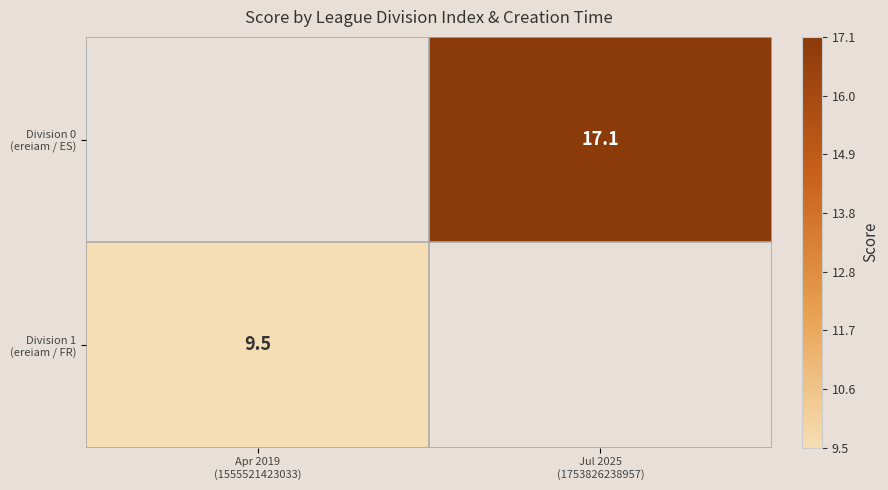

List the series in order of their peak value, lowest first.

Division 1 (ereiam / FR), Division 0 (ereiam / ES)